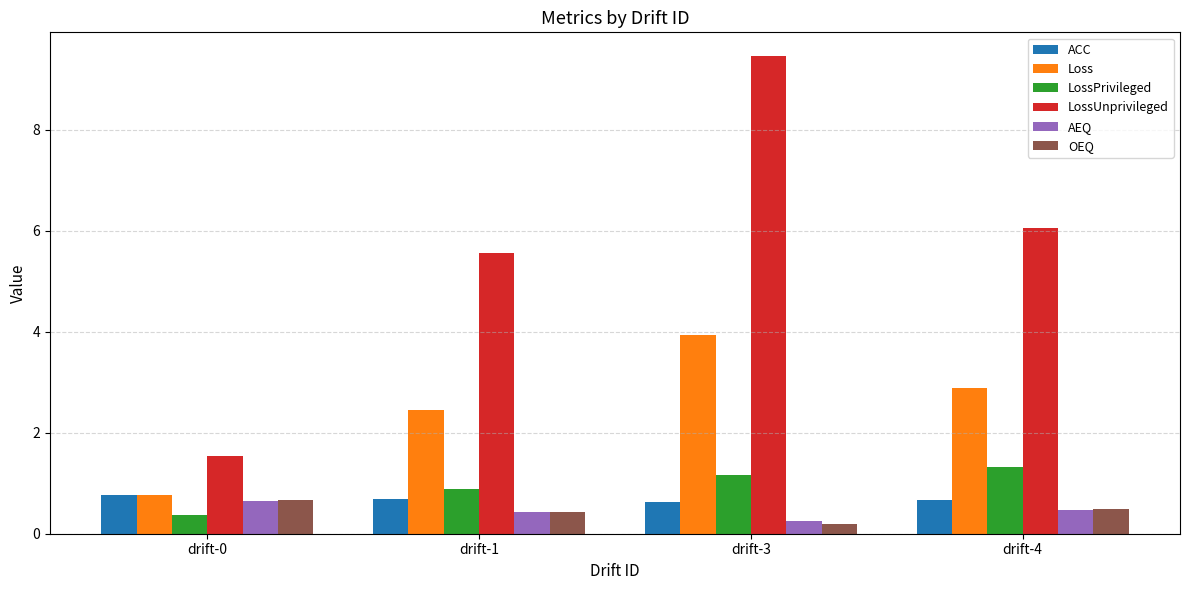

The value of LossUnprivileged at drift-1 is 5.6. True or false?

True